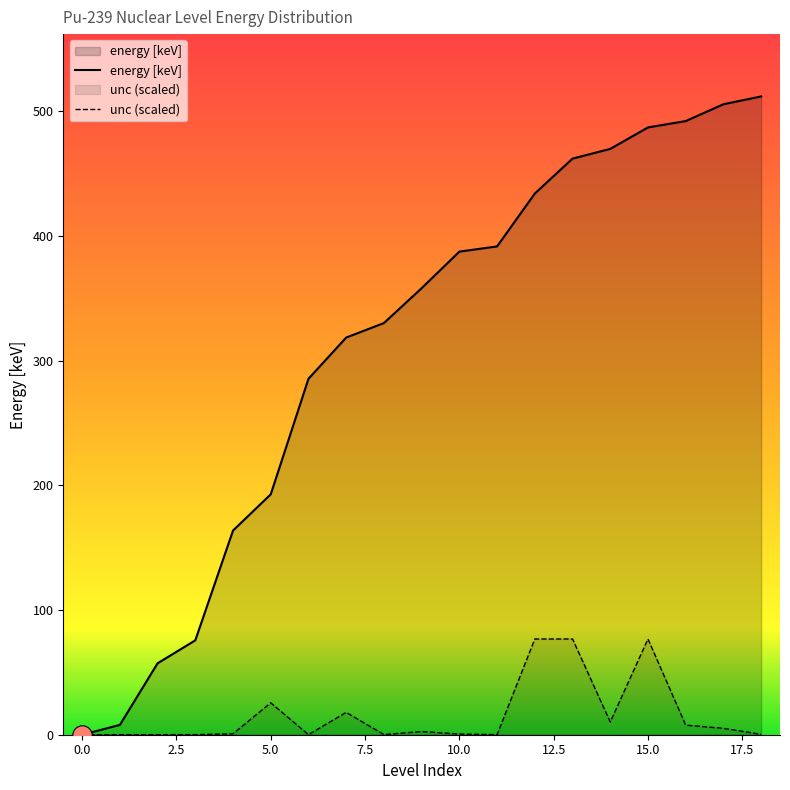

Is it true that unc (scaled) equals 35.4 at 12?

False